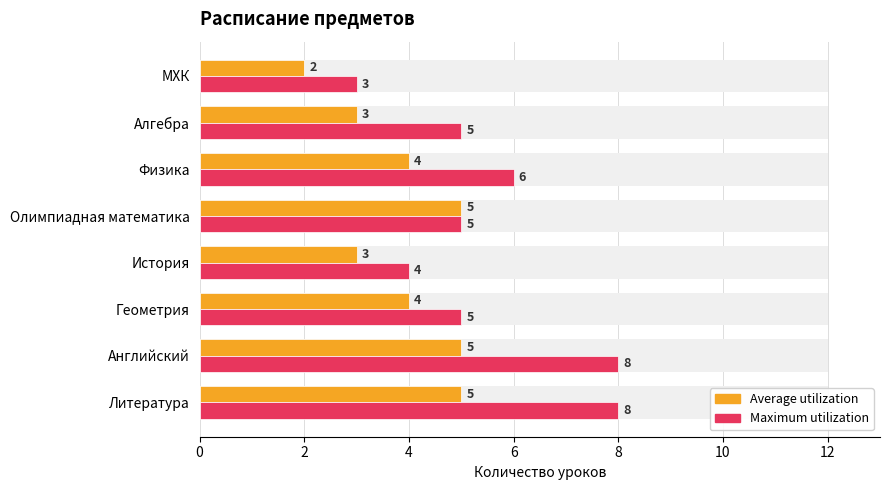

Between 6 and 12, which is larger?

6